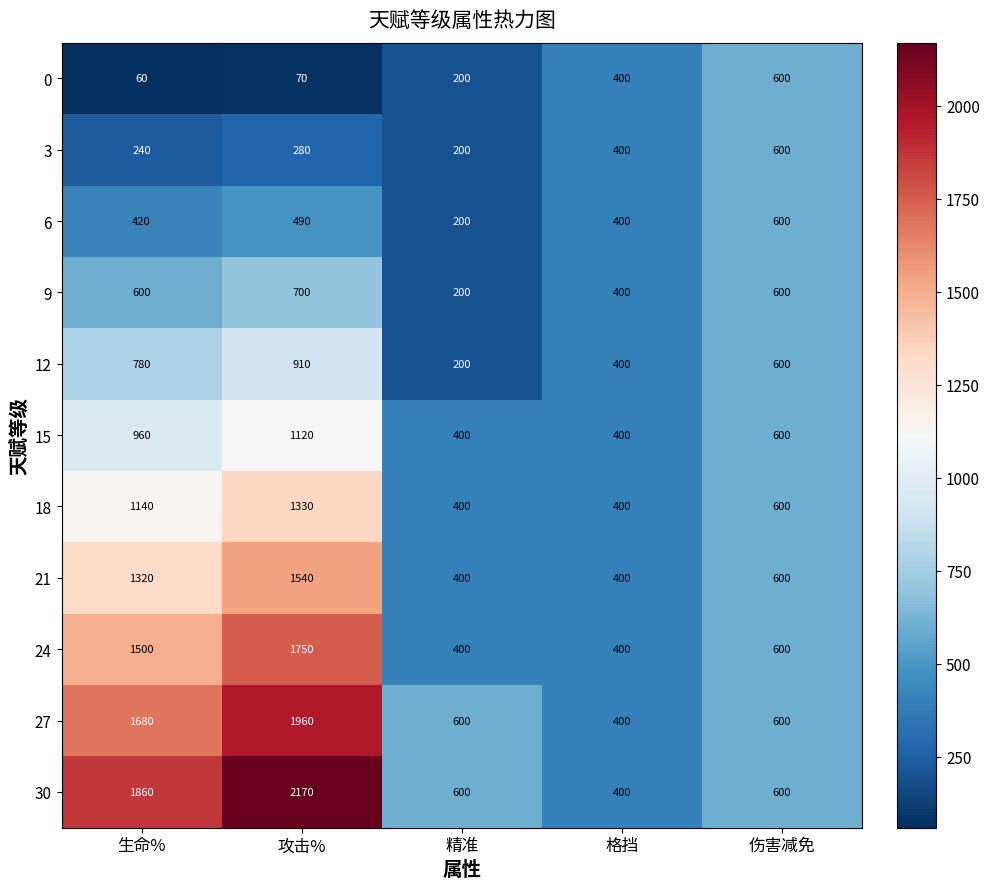

Which series has the largest total across all categories?

30